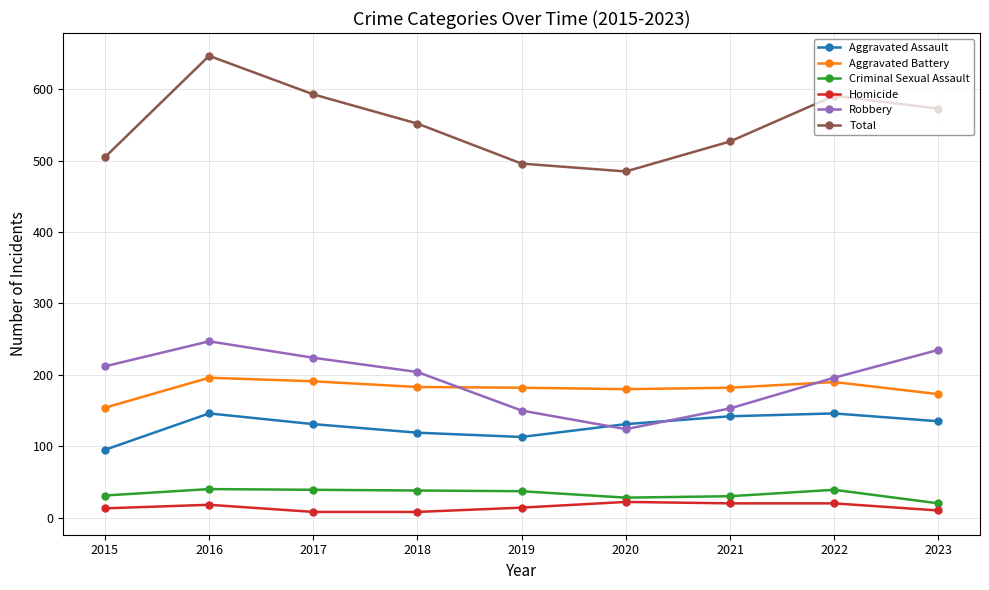

At which label does Total first exceed 552?

2016